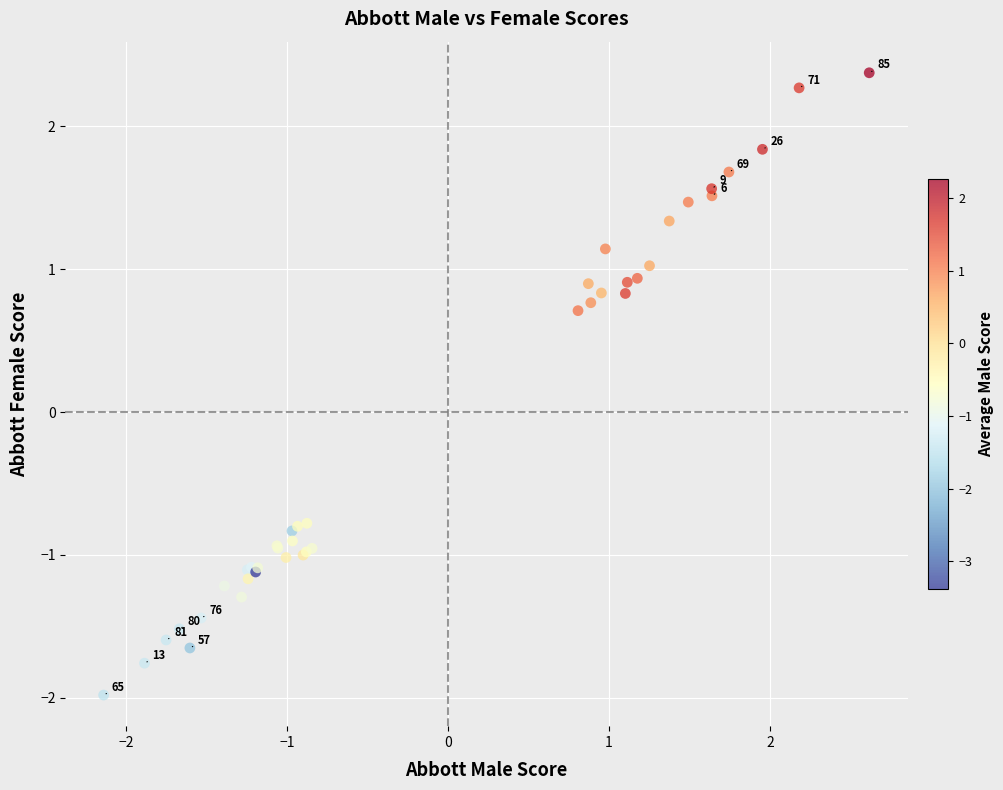

What Y value in the scatter plot is closest to 0?

0.7